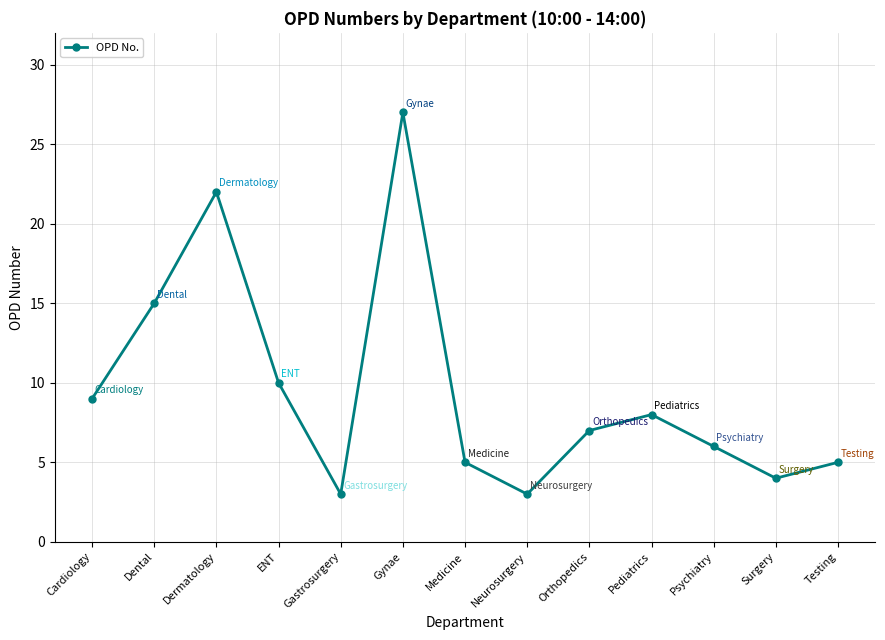

Which has a higher value, Gastrosurgery or Gynae?

Gynae